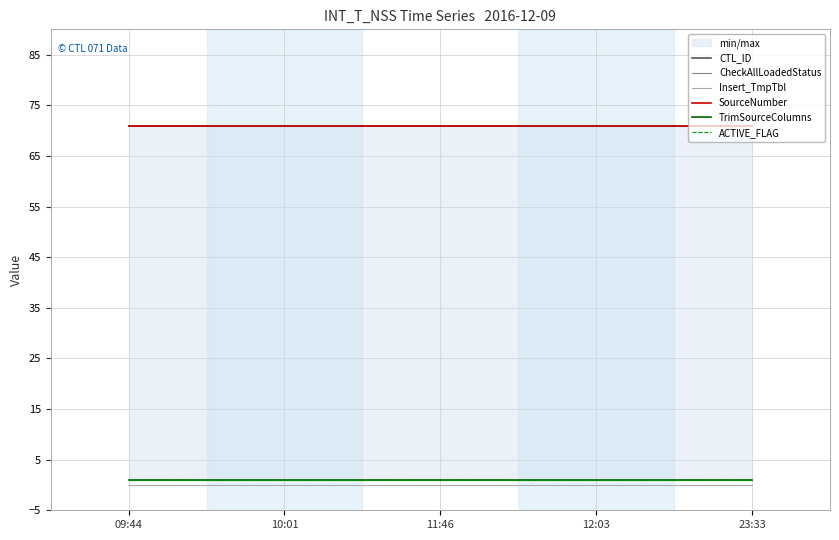

Is it true that SourceNumber equals 71 at 23:33?

True